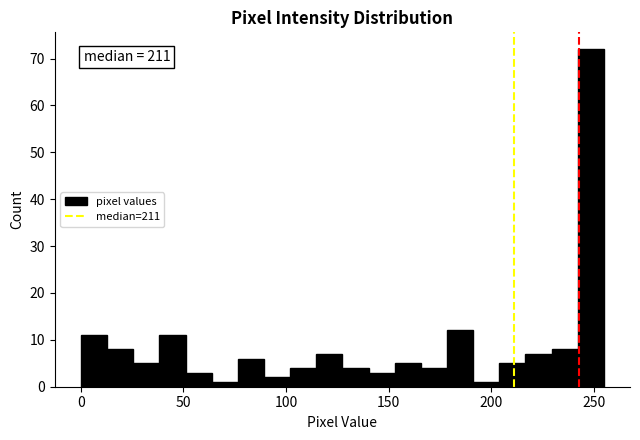

Around what value on the x-axis is the tallest bar? Give the approximate position of its centre, as read against the axis.

250